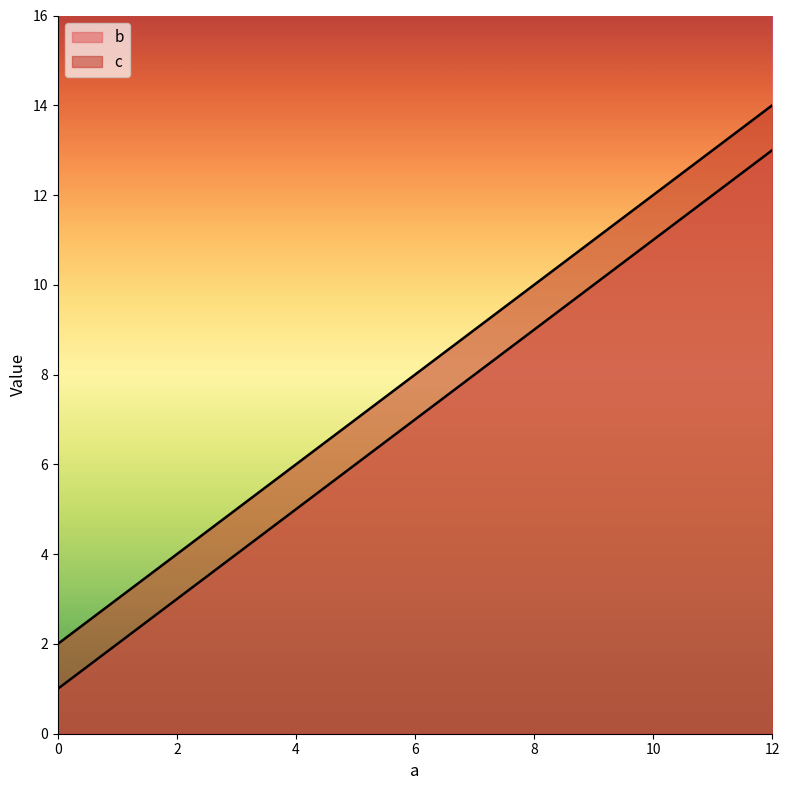

How many values in the b series exceed 9?

1